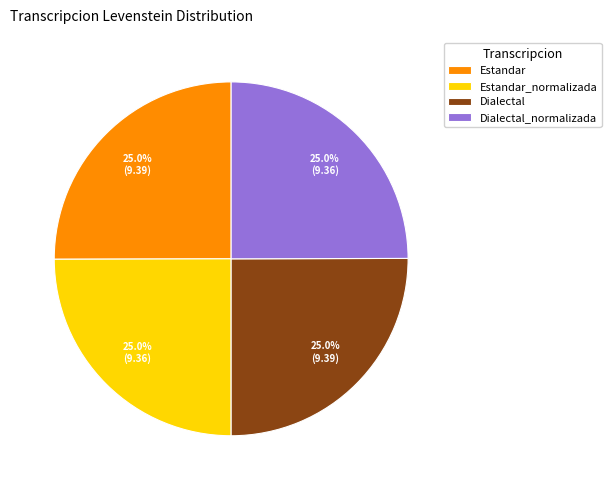

Approximately how many times larger is the value at Estandar compared to Dialectal?

1.0